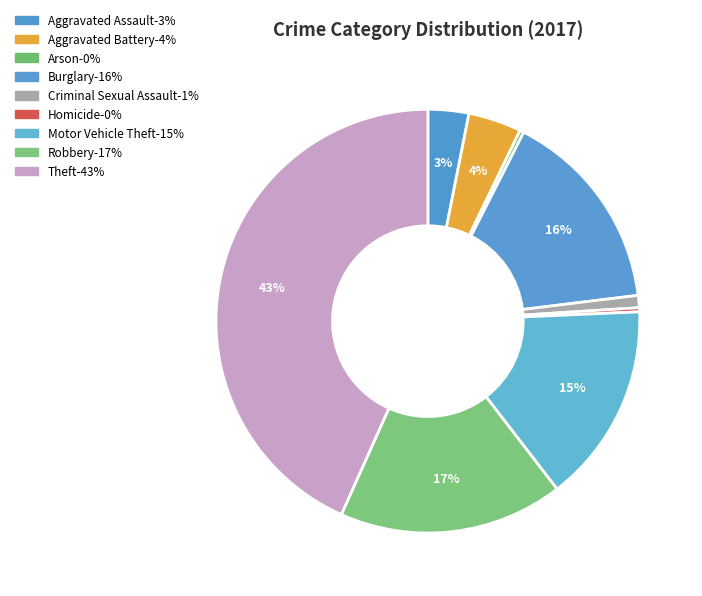

What is the smallest slice in the pie chart?

Arson